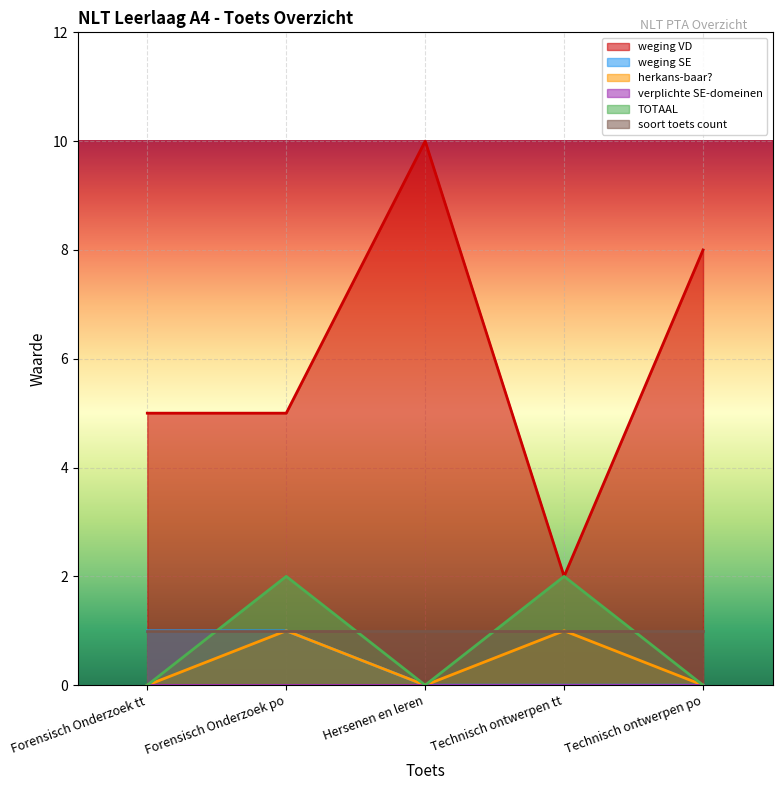

What is the average value of the weging VD series?

6